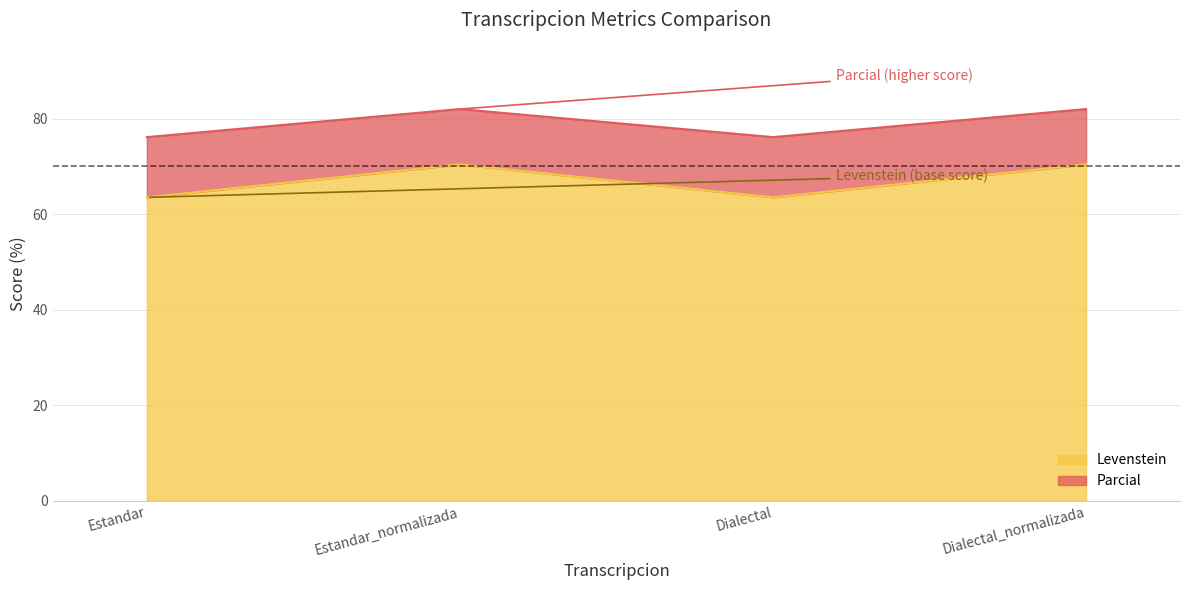

What is the sum of the Parcial values at Estandar_normalizada and Estandar?

158.1